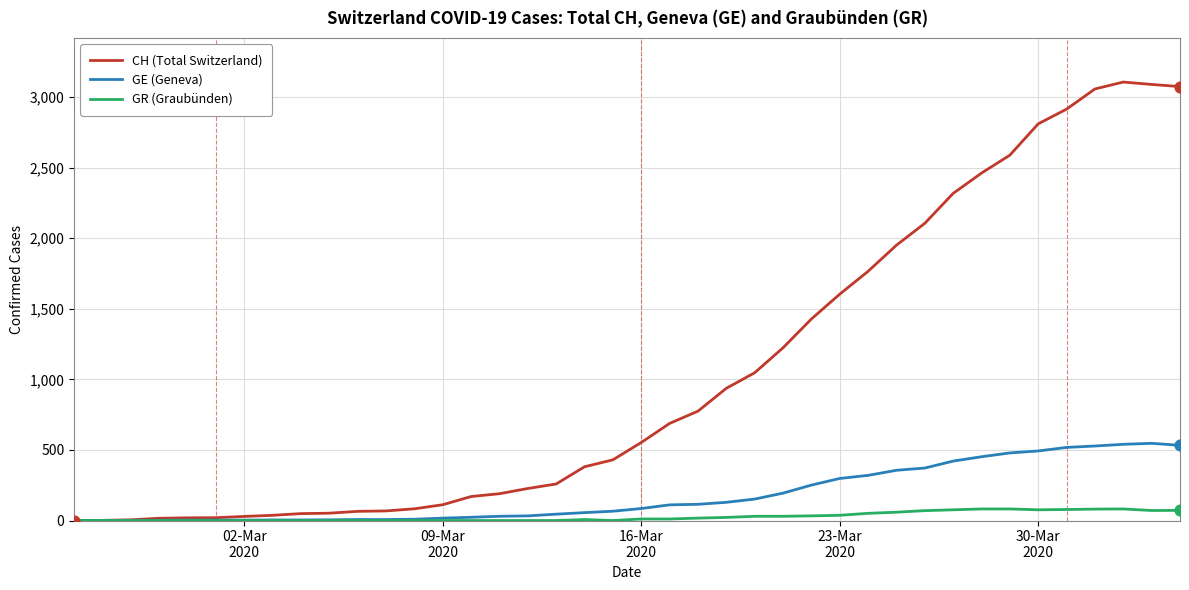

Which series has the largest total across all categories?

CH (Total Switzerland)